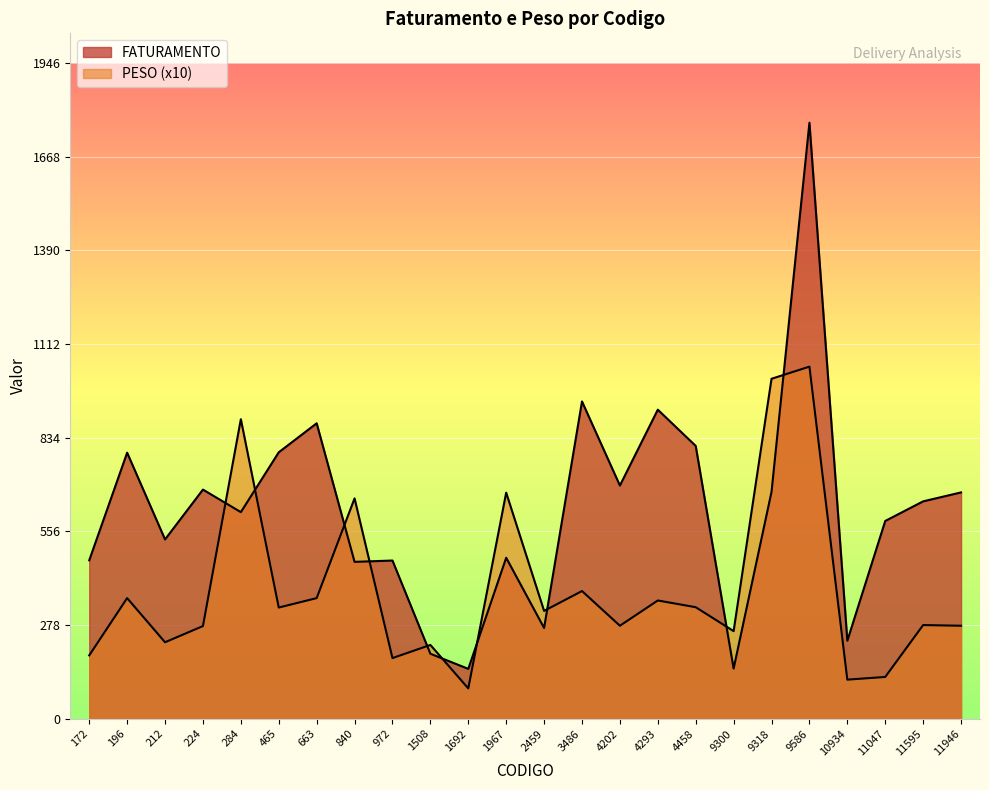

What is the greatest value displayed?

1769.0